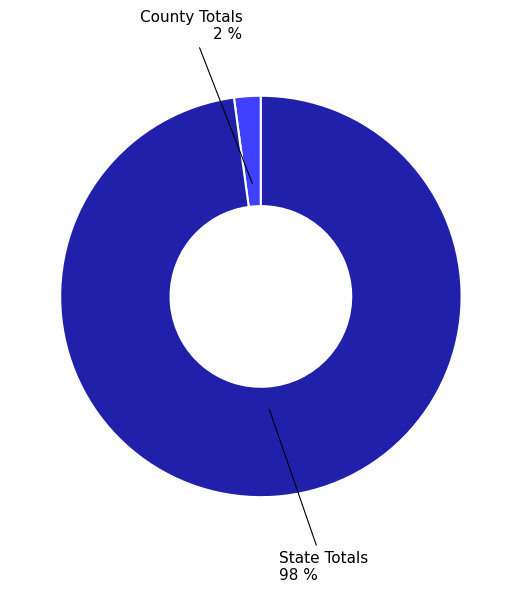

To the nearest percent, what is the difference between the largest and smallest slice percentages?

96%